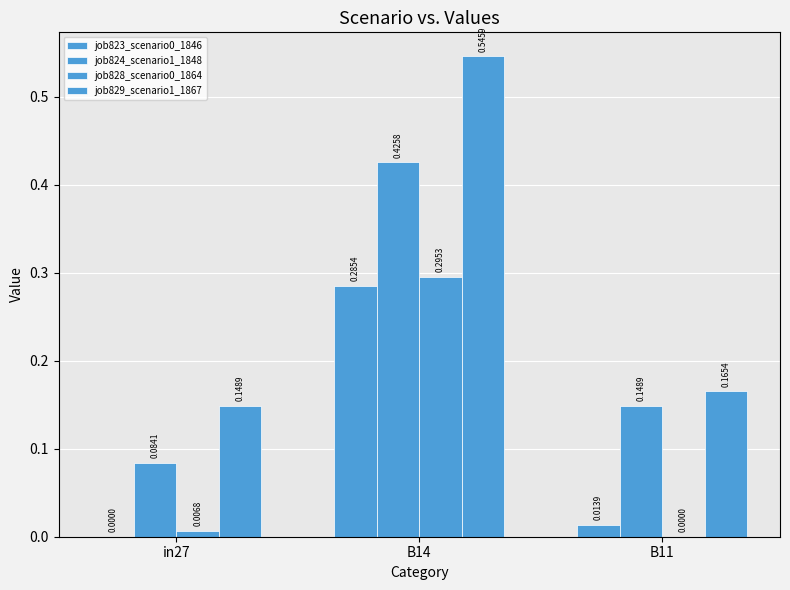

Rank the categories by job824_scenario1_1848 value from highest to lowest.

B14, B11, in27